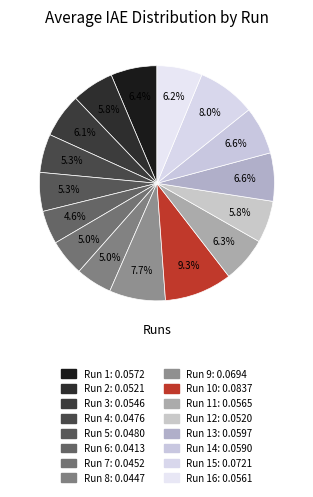

Which slice is the smallest?

Run 6